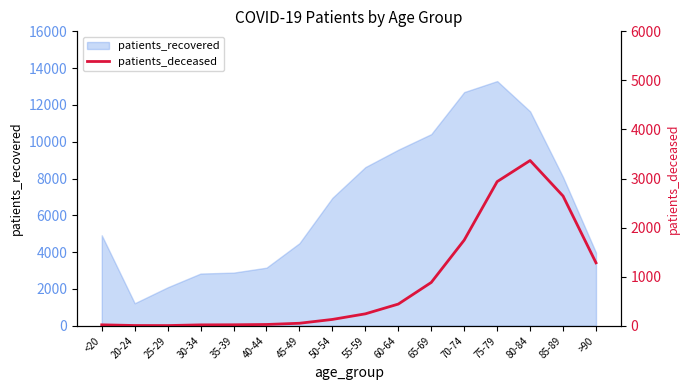

The value of patients_recovered at 65-69 is 14298. True or false?

False